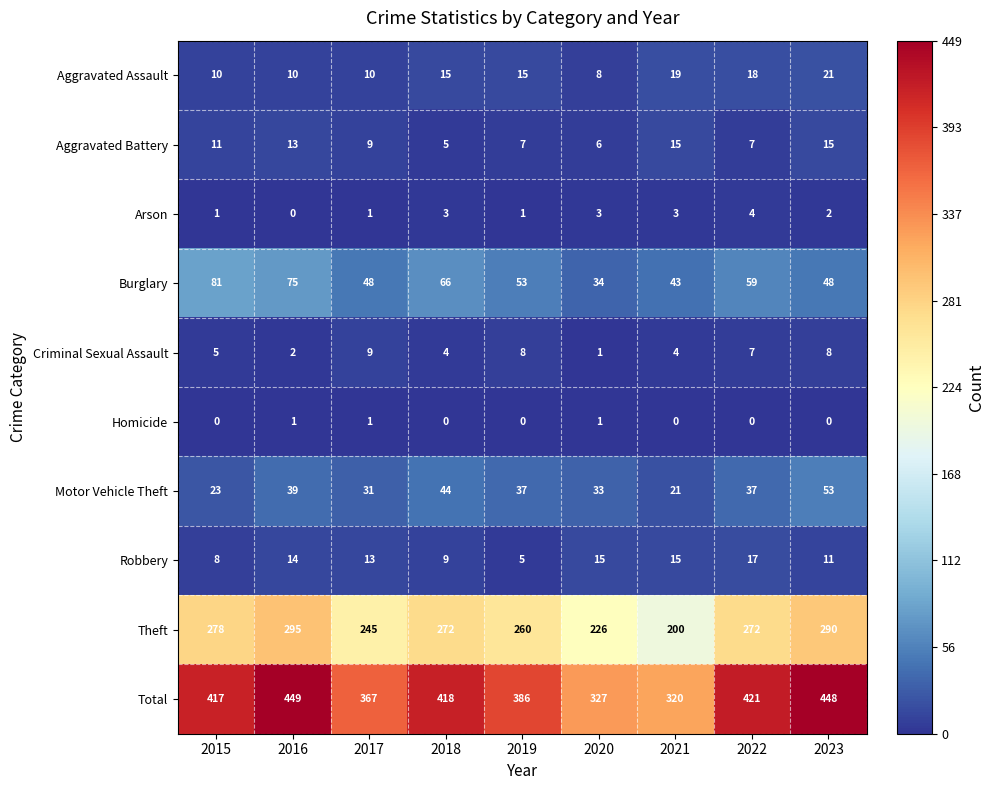

Count the number of categories in the chart.

9